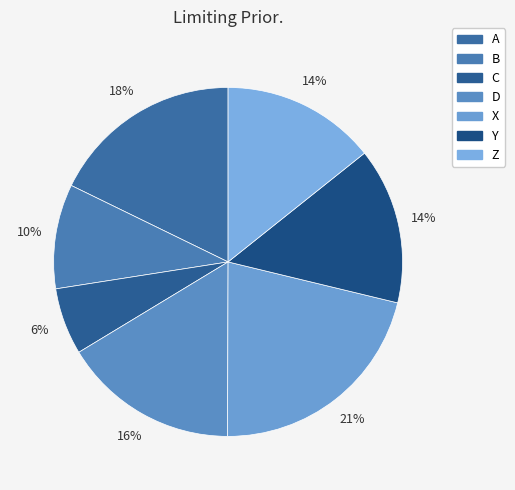

What is the smallest slice in the pie chart?

C